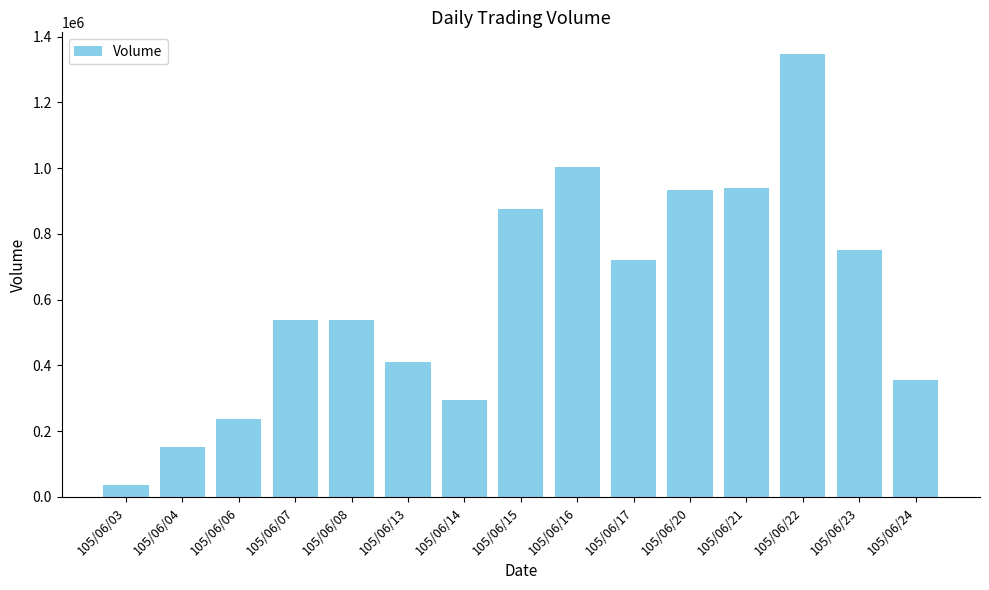

What is the ratio of the value at 105/06/17 to the value at 105/06/16?

0.7